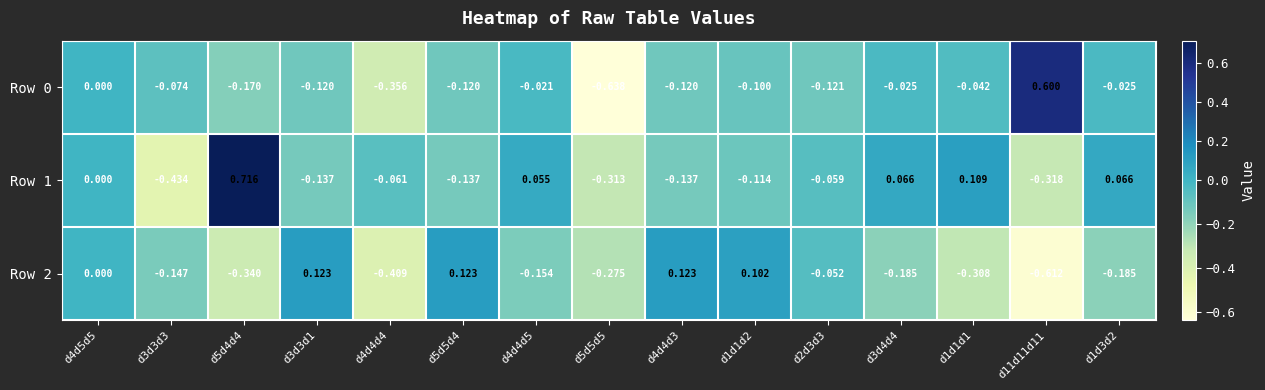

What is the total value across all series at d1d1d2?

-0.1